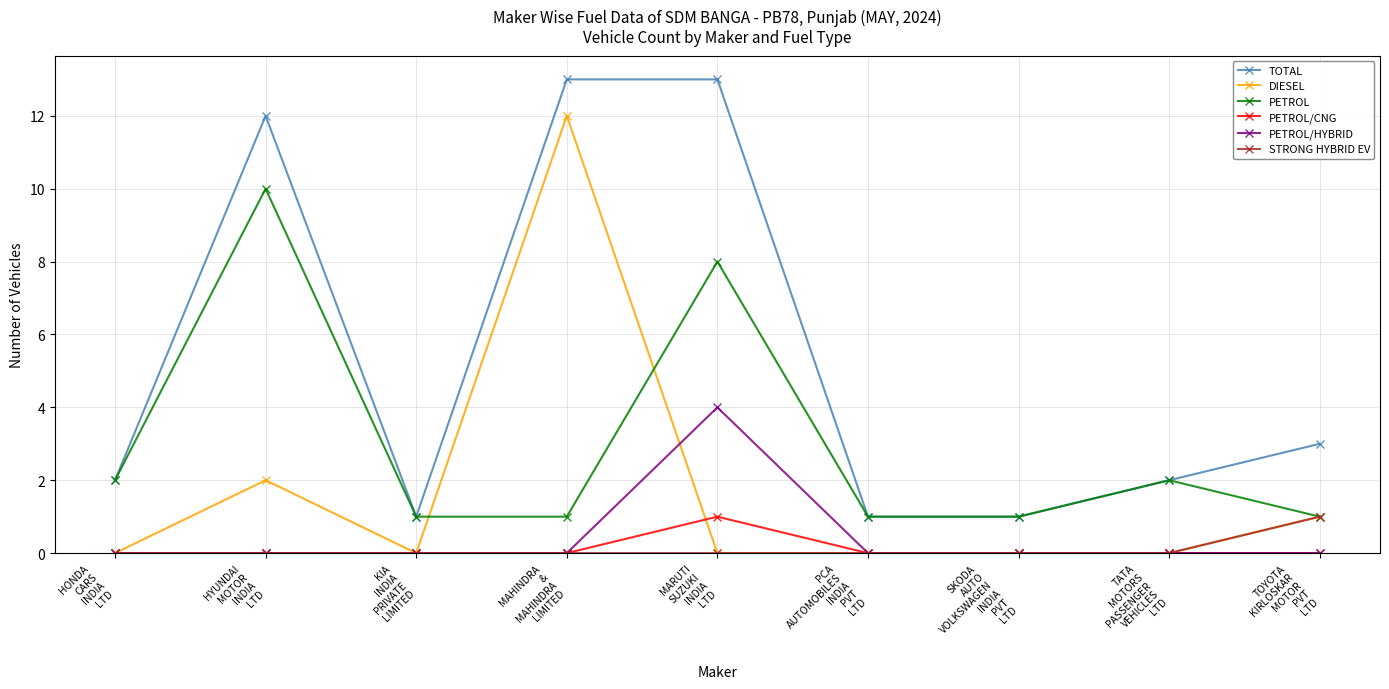

What is the maximum value shown in the chart?

13